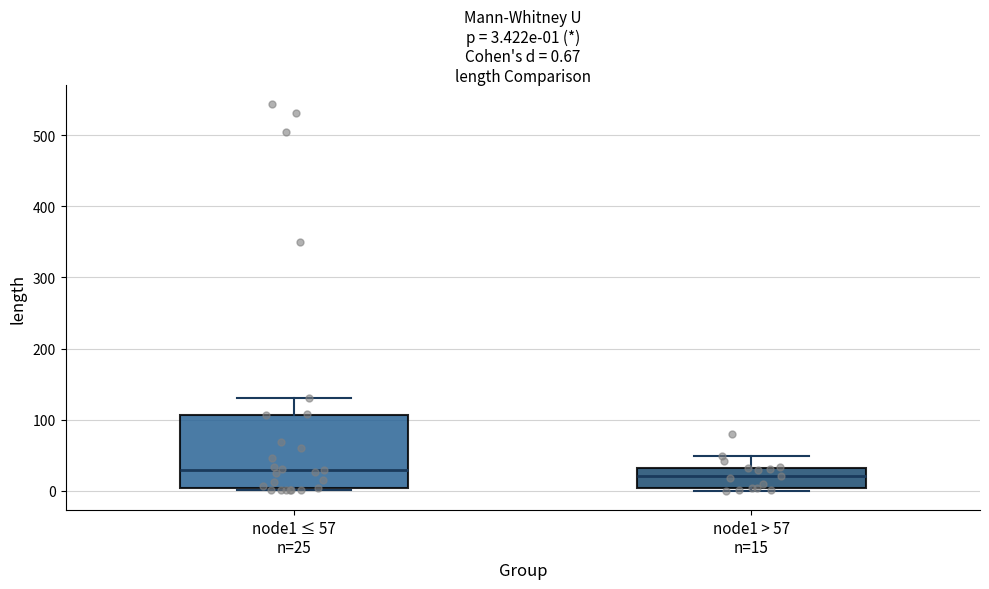

Comparing the boxes themselves (not the whiskers), which one is the tallest?

node1 ≤ 57 n=25